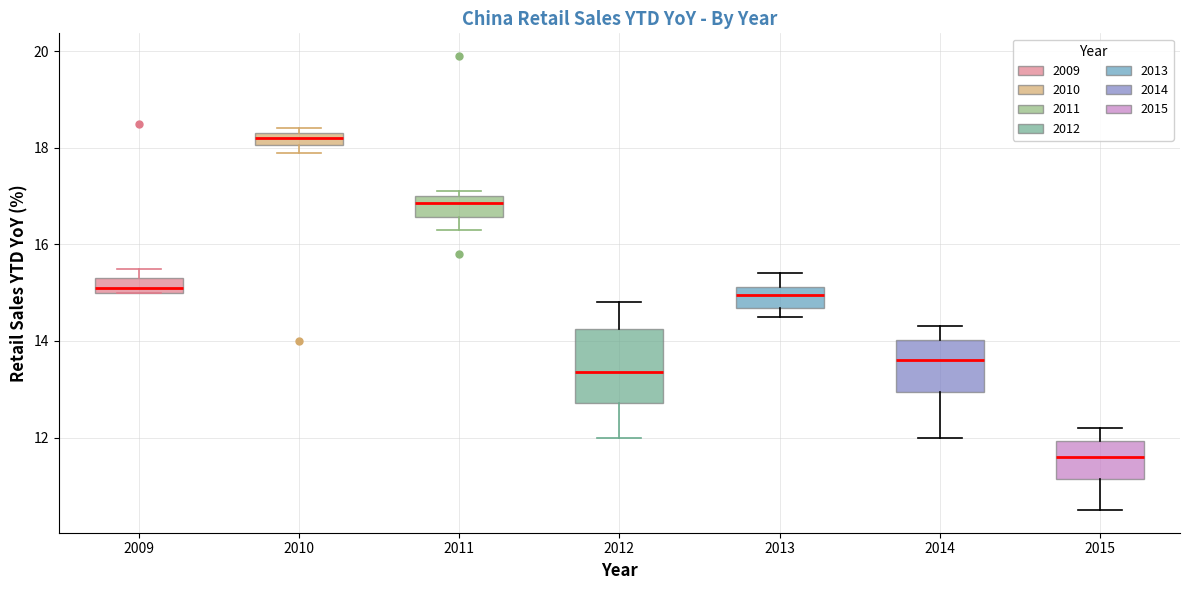

Comparing the boxes themselves (not the whiskers), which one is the tallest?

2012